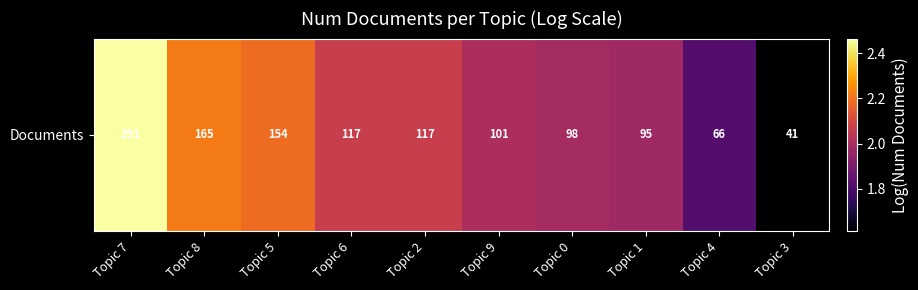

The value at Topic 0 is 2.0. True or false?

True